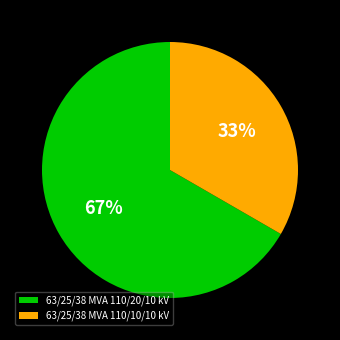

Which slice is the largest?

63/25/38 MVA 110/20/10 kV